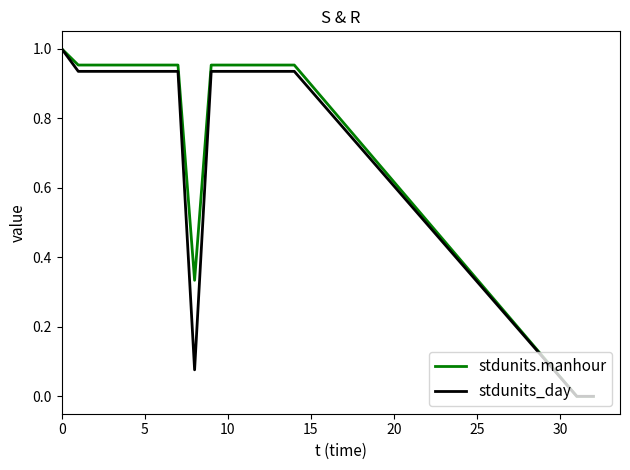

Count the number of data series in this chart.

2